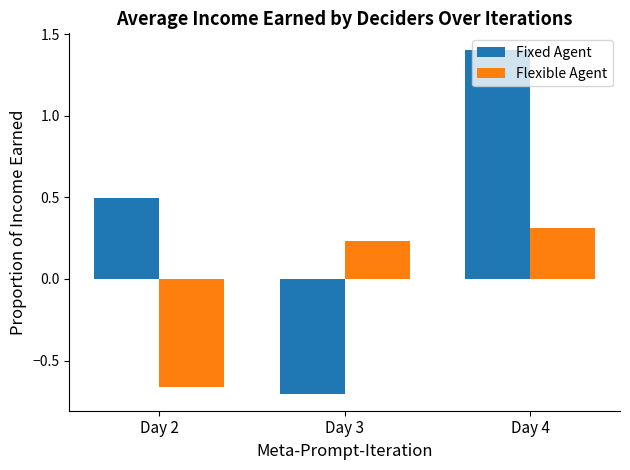

Where does the Flexible Agent series first go above 0?

Day 3